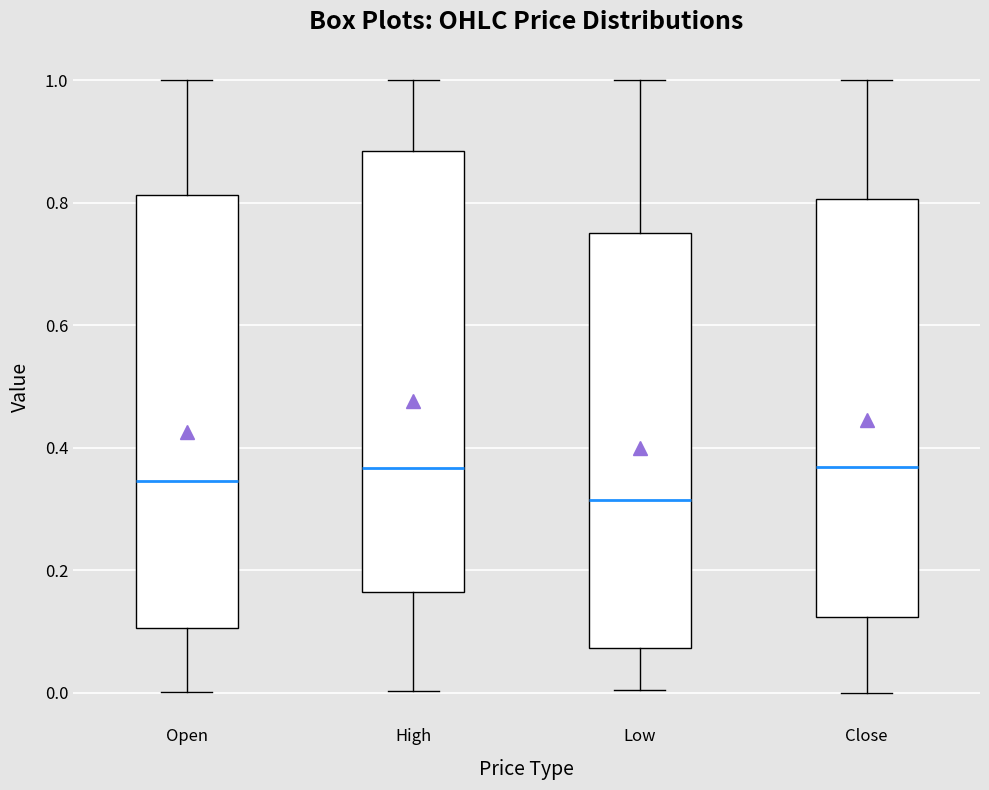

Where is the upper edge of the box for Close on the y-axis? The values are not printed on the chart, so give them approximately, as read against the axis.

0.80